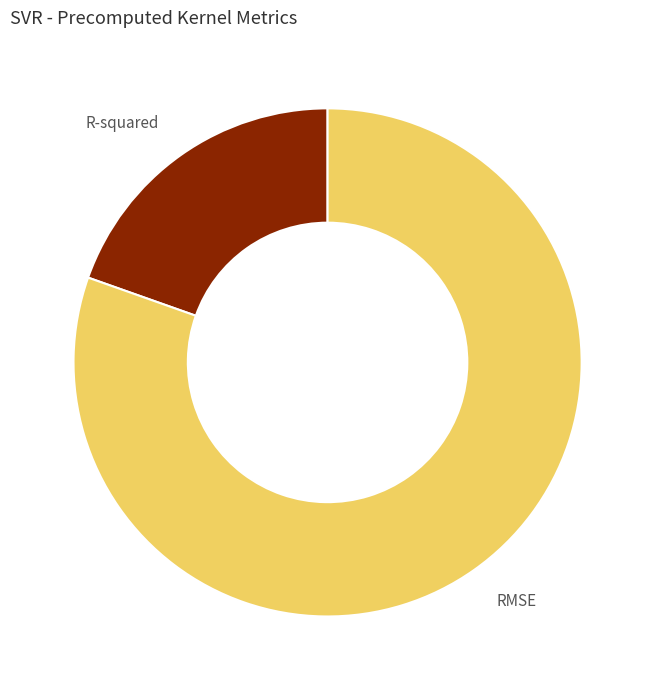

How many segments does this pie chart have?

2